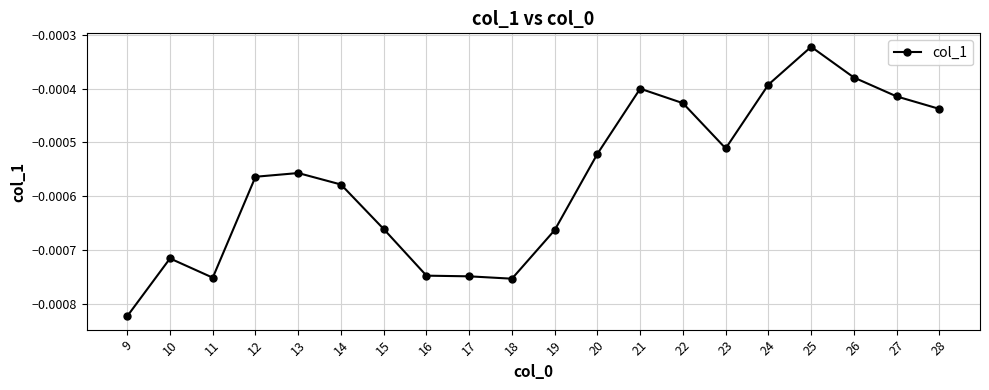

Where is the first local minimum?

11